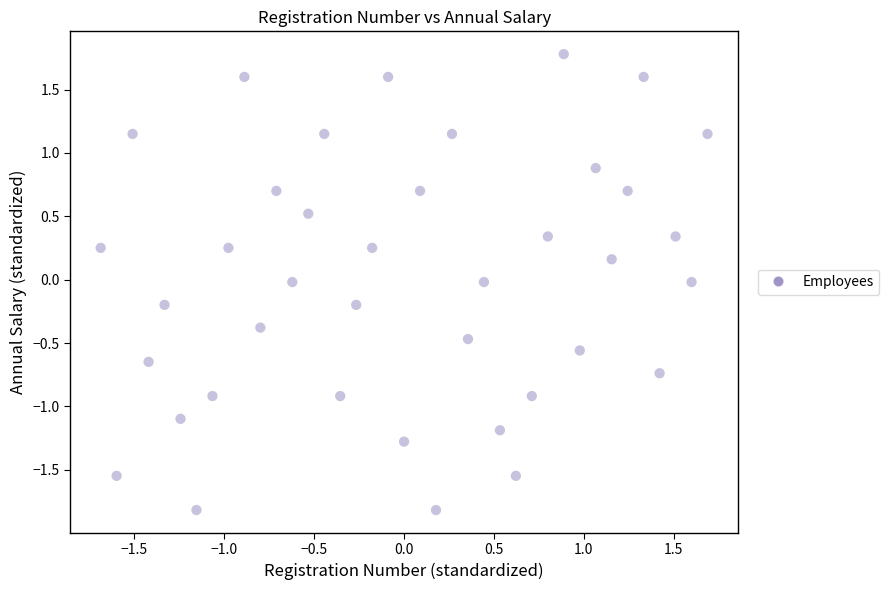

What is the range of Y values (max minus min)?

3.6